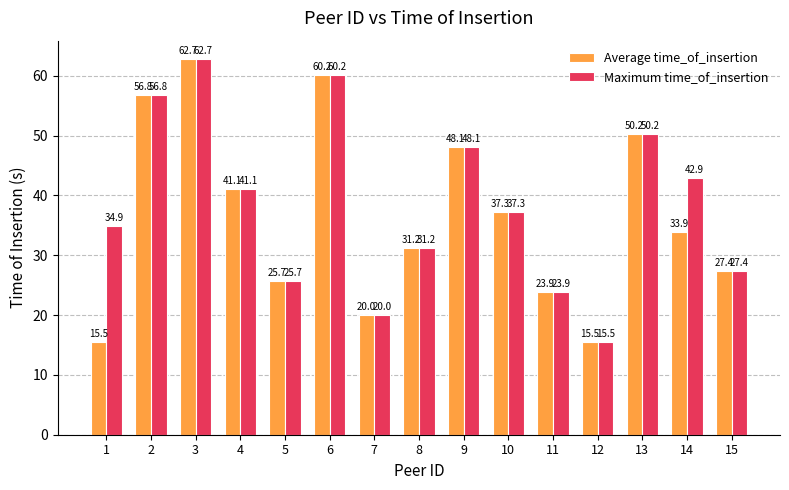

Which series has the largest total across all categories?

Maximum time_of_insertion